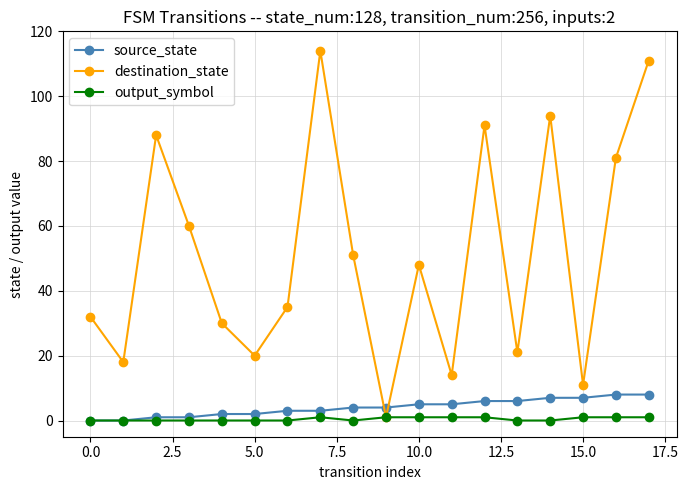

List the series in order of their peak value, lowest first.

output_symbol, source_state, destination_state